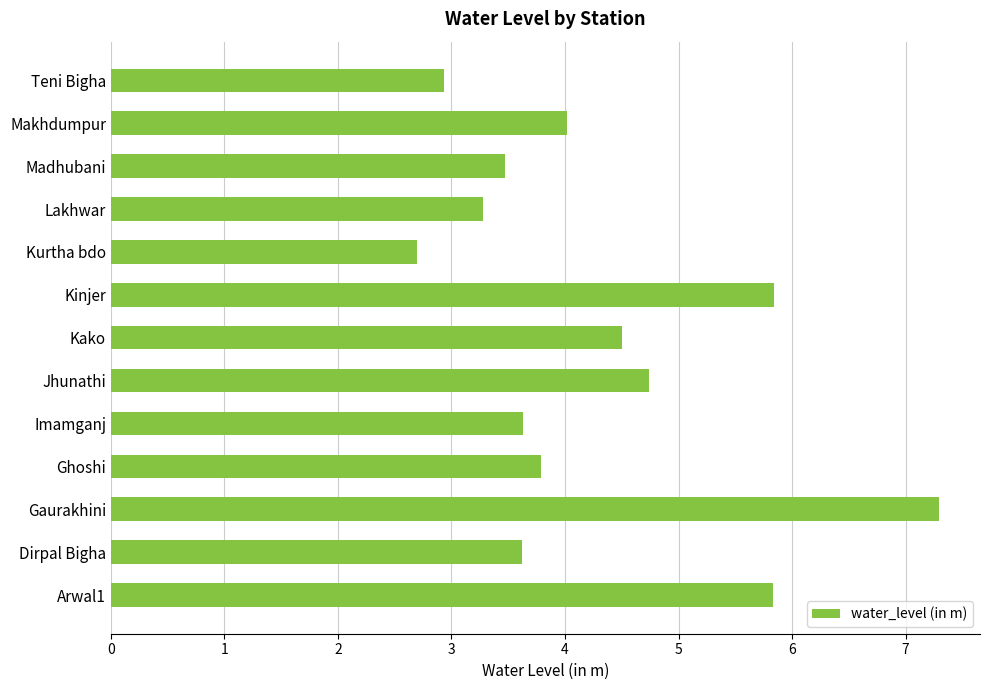

Reading bottom to top, transcribe all the data shown in this chart.

Arwal1=5.8	Dirpal Bigha=3.6	Gaurakhini=7.3	Ghoshi=3.8	Imamganj=3.6	Jhunathi=4.7	Kako=4.5	Kinjer=5.8	Kurtha bdo=2.7	Lakhwar=3.3	Madhubani=3.5	Makhdumpur=4.0	Teni Bigha=2.9